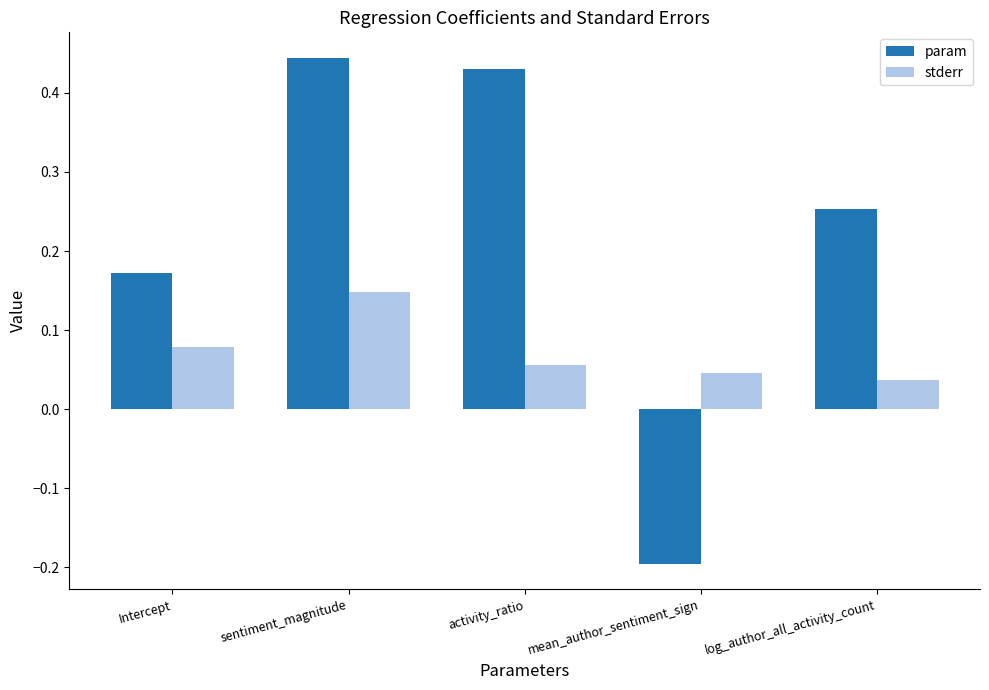

The param series shows 0.3 at Intercept. True or false?

False